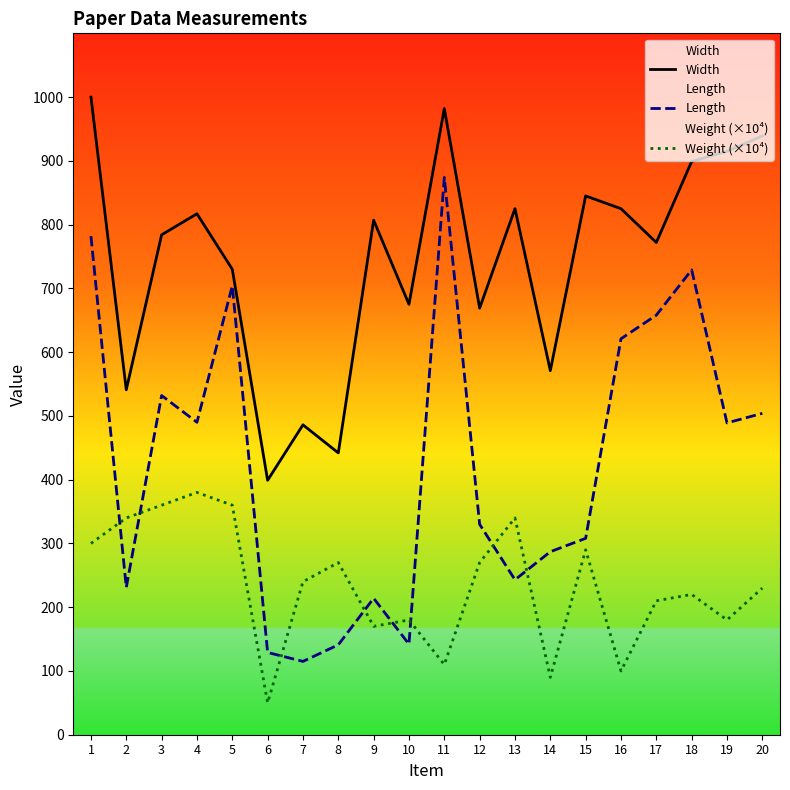

Reading right to left, list all the values displayed in this chart.

Width: 939	915	899	772	825	845	571	825	669	982	675	807	442	486	399	730	817	784	541	1000
Length: 504	489	729	658	621	308	287	243	330	874	142	214	141	115	129	704	490	532	231	782
Weight (×10⁴): 230	180	220	210	100	290	90	340	270	110	180	170	270	240	50	360	380	360	340	300